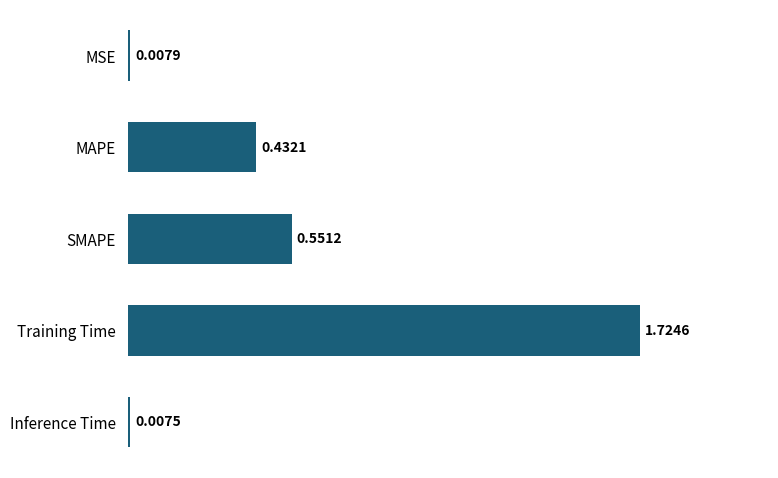

What is the sum of all values?

2.7